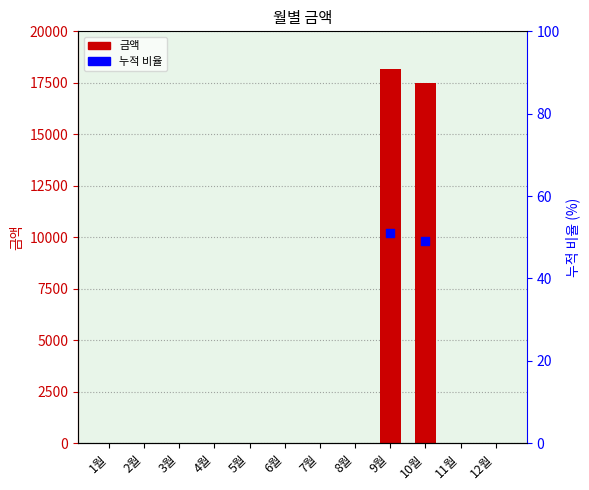

At which category is the sum across all series the highest?

9월